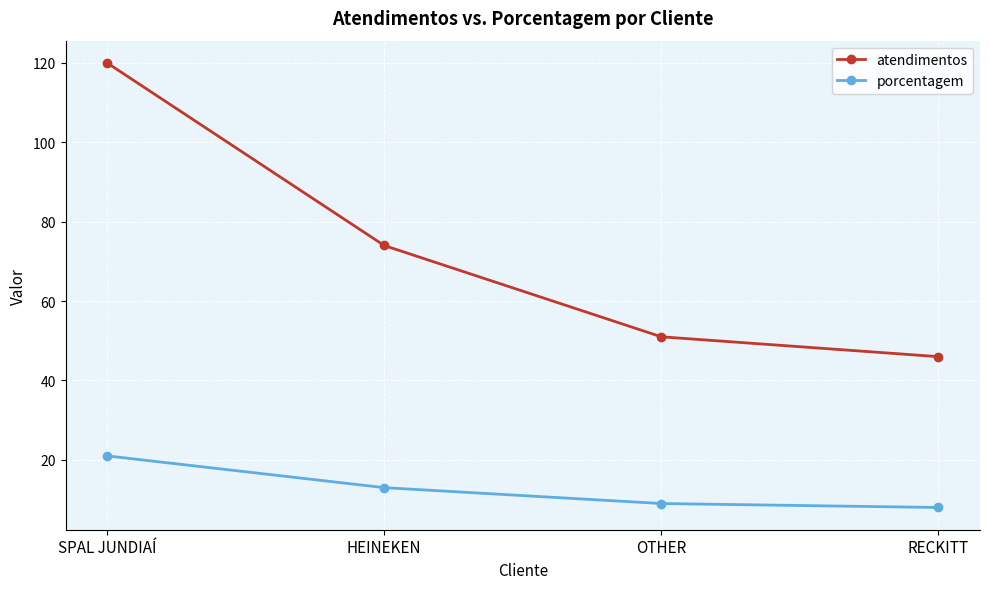

Reading right to left, transcribe all the data shown in this chart.

atendimentos: RECKITT=46	OTHER=51	HEINEKEN=74	SPAL JUNDIAÍ=120
porcentagem: RECKITT=8	OTHER=9	HEINEKEN=13	SPAL JUNDIAÍ=21